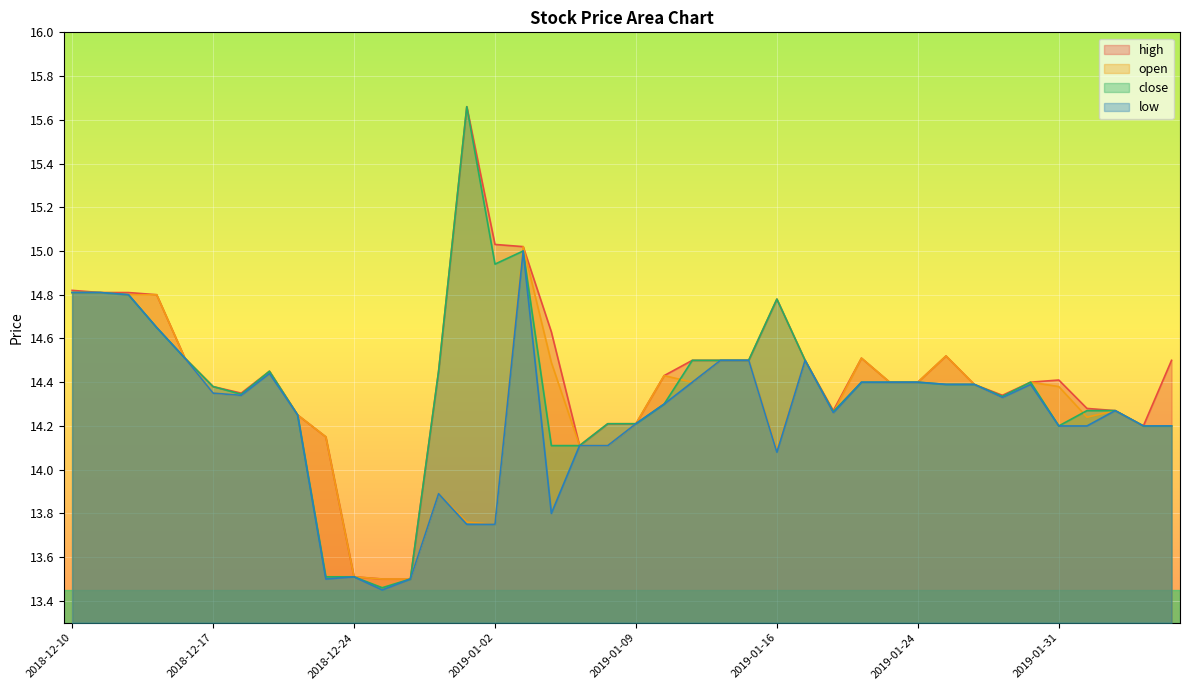

True or false: low and open cross at least once.

False